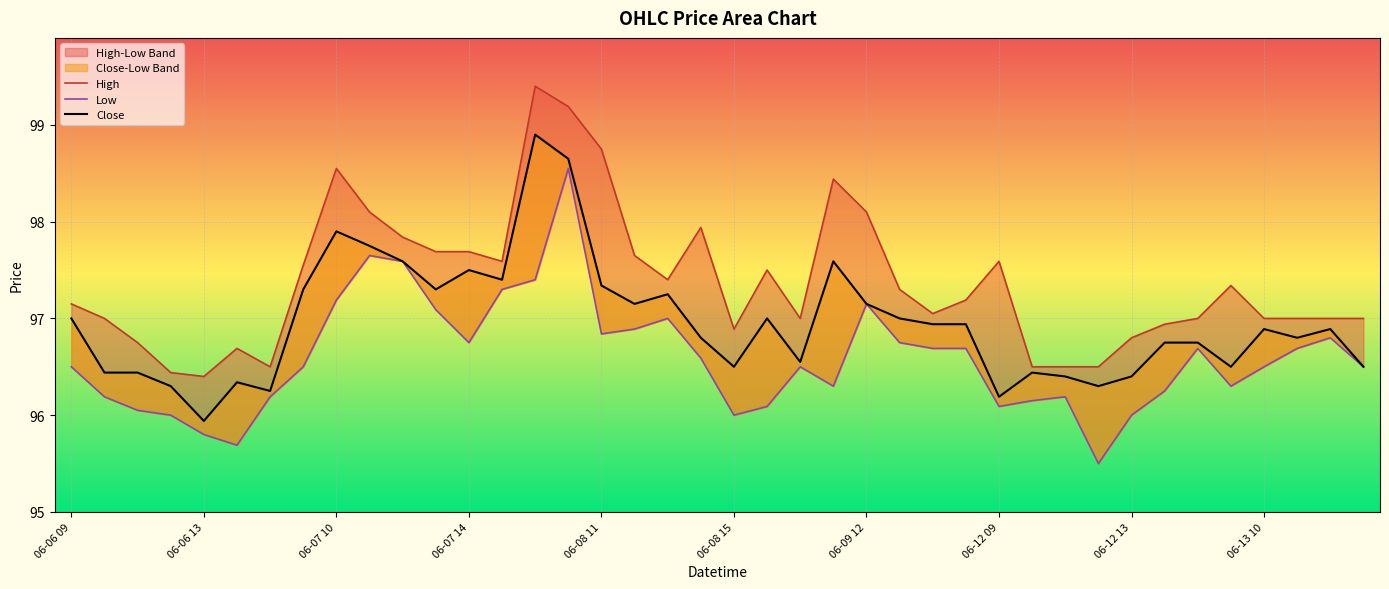

Reading left to right, extract all data points from this chart.

High: 97.2	97.0	96.8	96.4	96.4	96.7	96.5	97.5	98.5	98.1	97.8	97.7	97.7	97.6	99.4	99.2	98.8	97.7	97.4	97.9	96.9	97.5	97.0	98.4	98.1	97.3	97.0	97.2	97.6	96.5	96.5	96.5	96.8	96.9	97.0	97.3	97.0	97.0	97.0	97.0
Low: 96.5	96.2	96.0	96.0	95.8	95.7	96.2	96.5	97.2	97.7	97.6	97.1	96.8	97.3	97.4	98.5	96.8	96.9	97.0	96.6	96.0	96.1	96.5	96.3	97.2	96.8	96.7	96.7	96.1	96.2	96.2	95.5	96.0	96.2	96.7	96.3	96.5	96.7	96.8	96.5
Close: 97.0	96.4	96.4	96.3	95.9	96.3	96.2	97.3	97.9	97.8	97.6	97.3	97.5	97.4	98.9	98.7	97.3	97.2	97.2	96.8	96.5	97.0	96.5	97.6	97.2	97.0	96.9	96.9	96.2	96.4	96.4	96.3	96.4	96.8	96.8	96.5	96.9	96.8	96.9	96.5